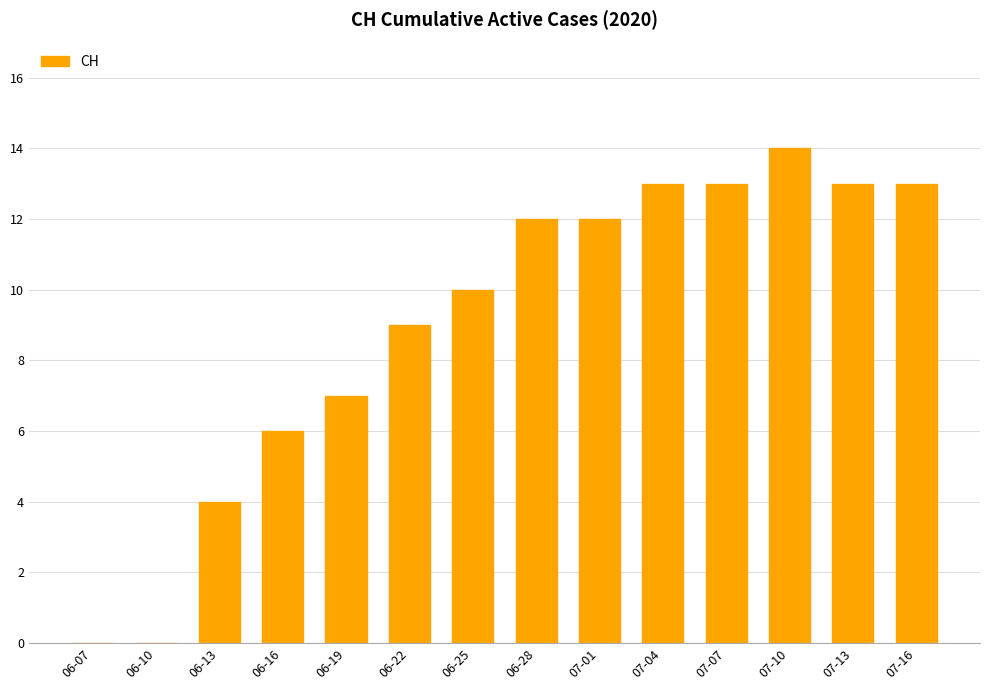

What is the sum of all values?

126